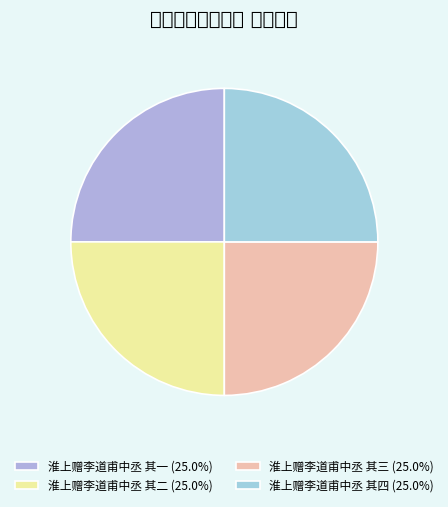

Is there any slice that represents more than half of the pie?

No